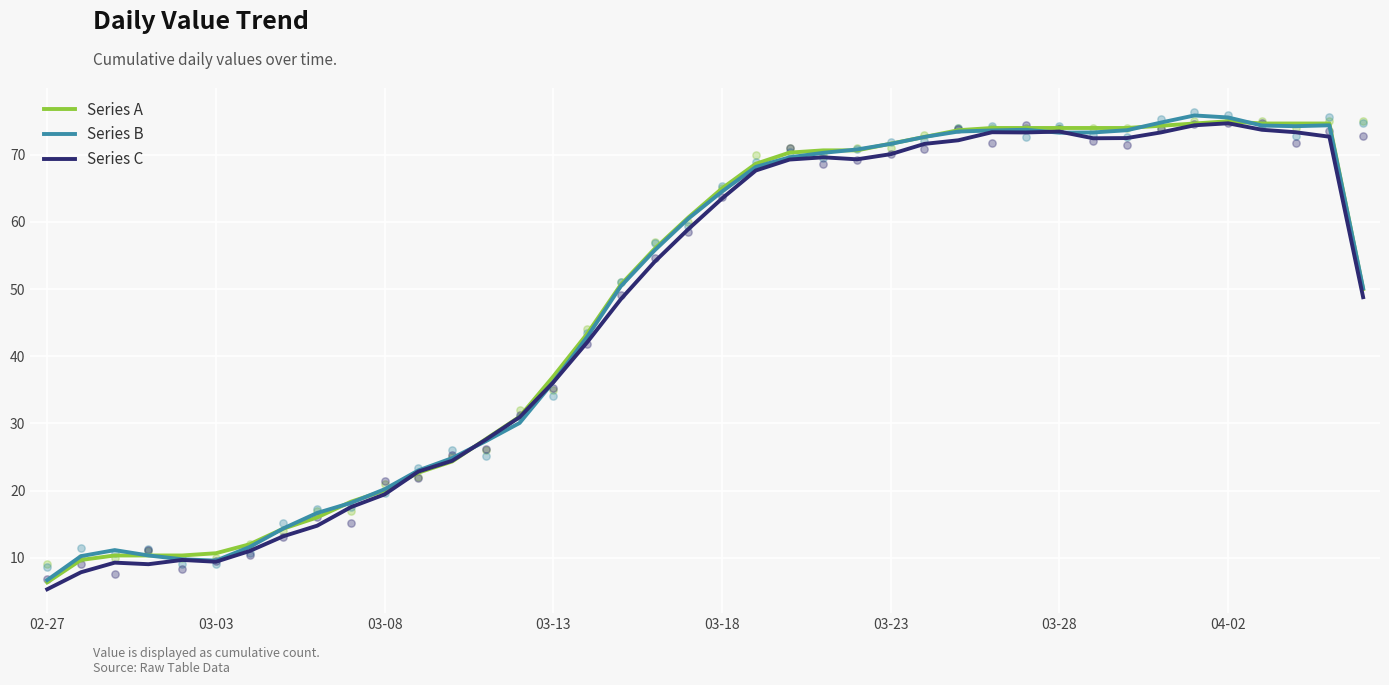

What is the lowest value of the Series C series?

5.3